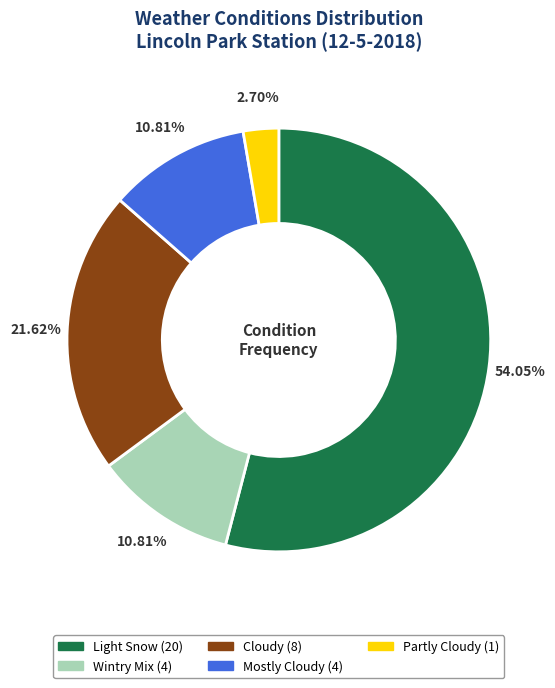

Which slice is the smallest?

Partly Cloudy